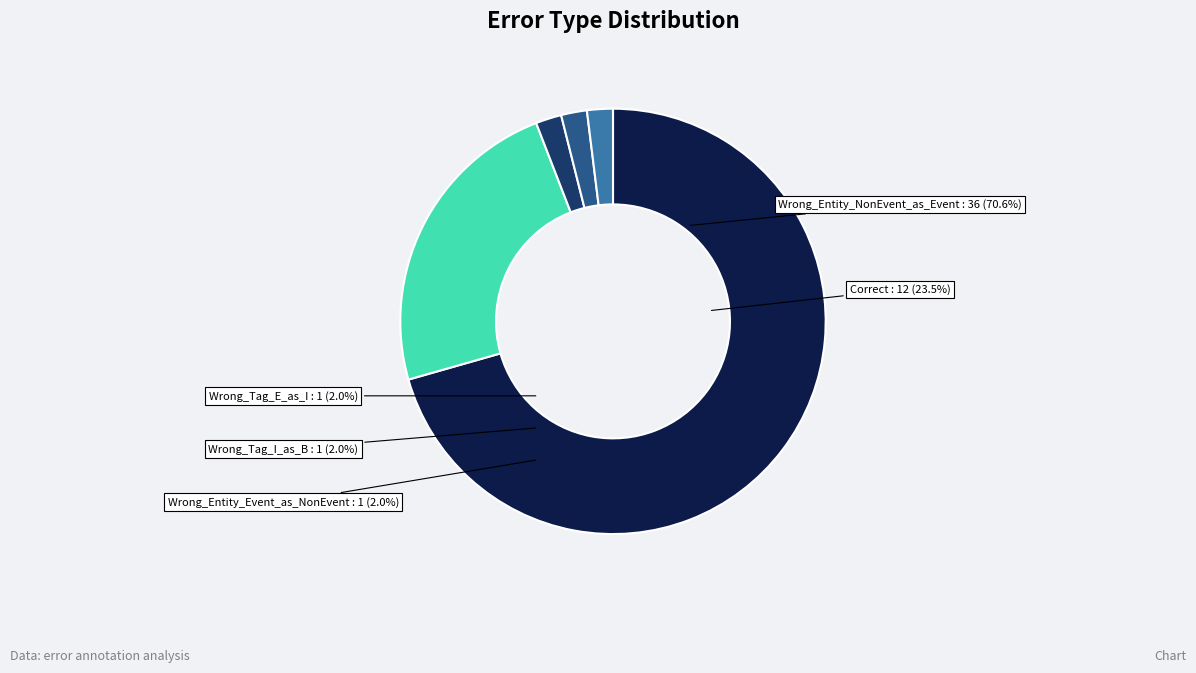

What percentage is NOT represented by Correct?

76.5%